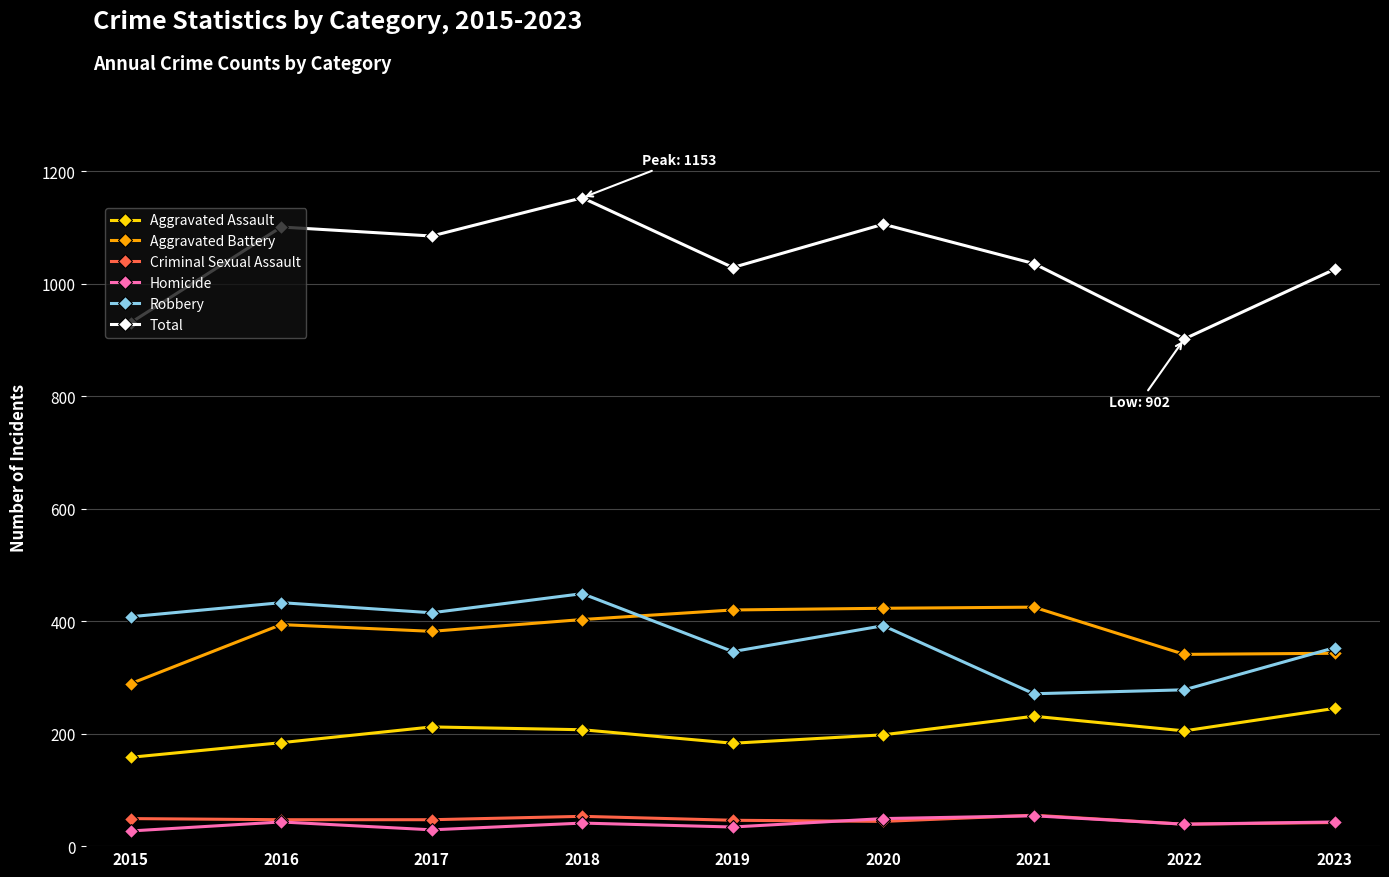

Is this an area chart (filled region under the line)?

No